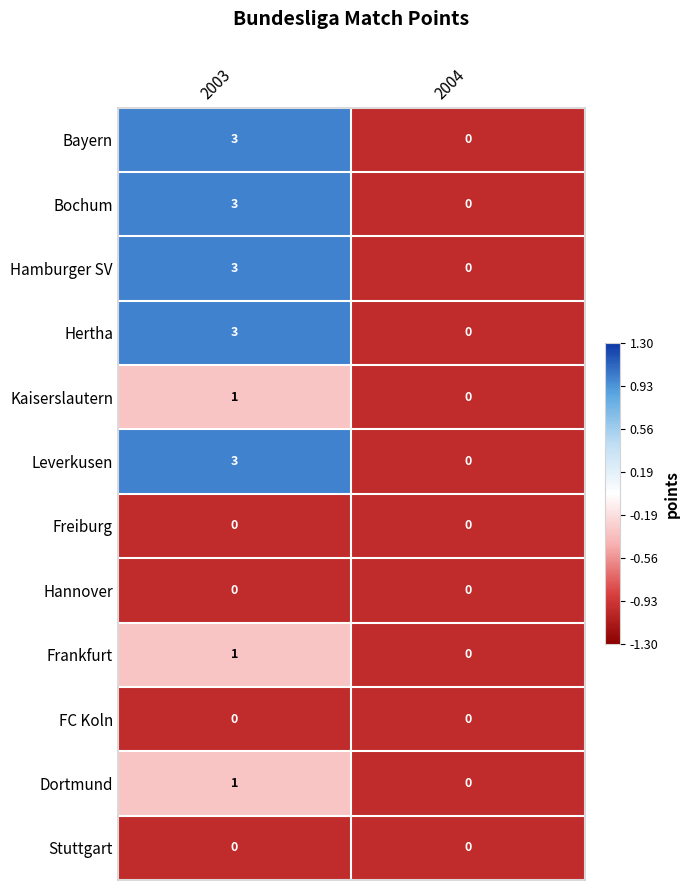

What value does the Hertha series have at 2003?

3